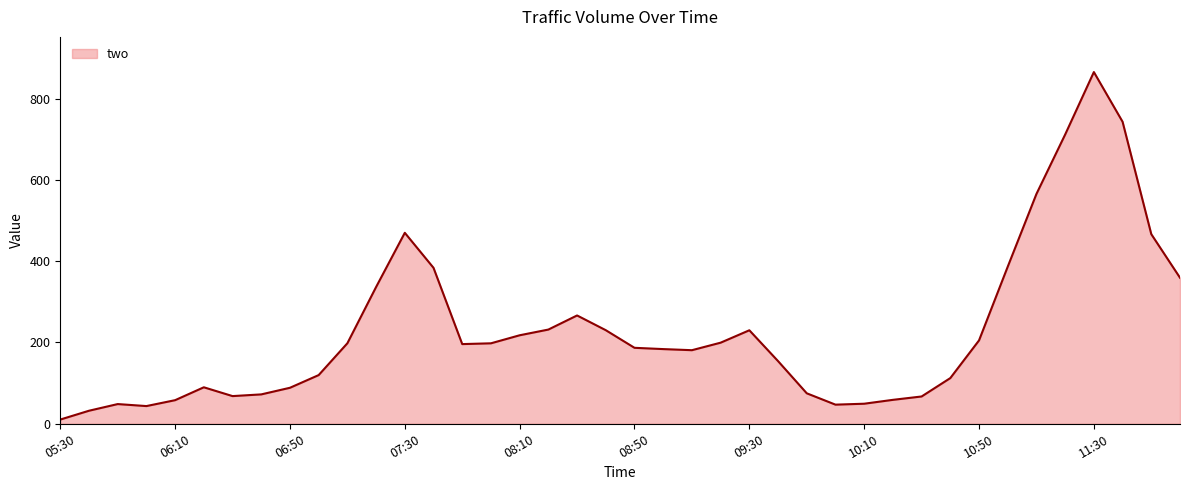

What is the greatest value displayed?

865.2